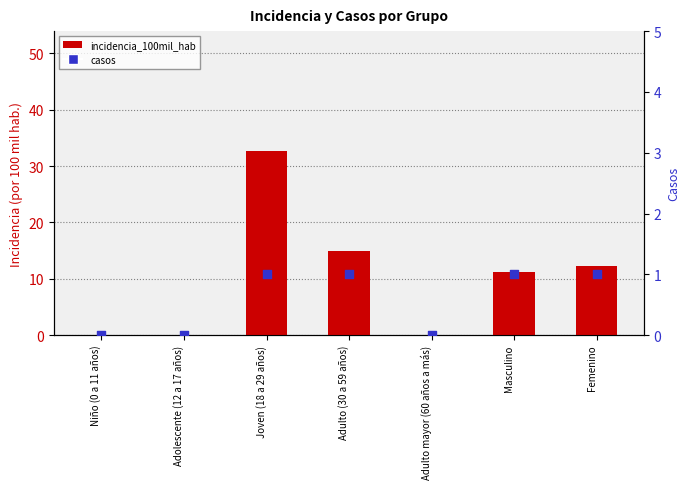

Which series contains the highest Y value?

incidencia_100mil_hab